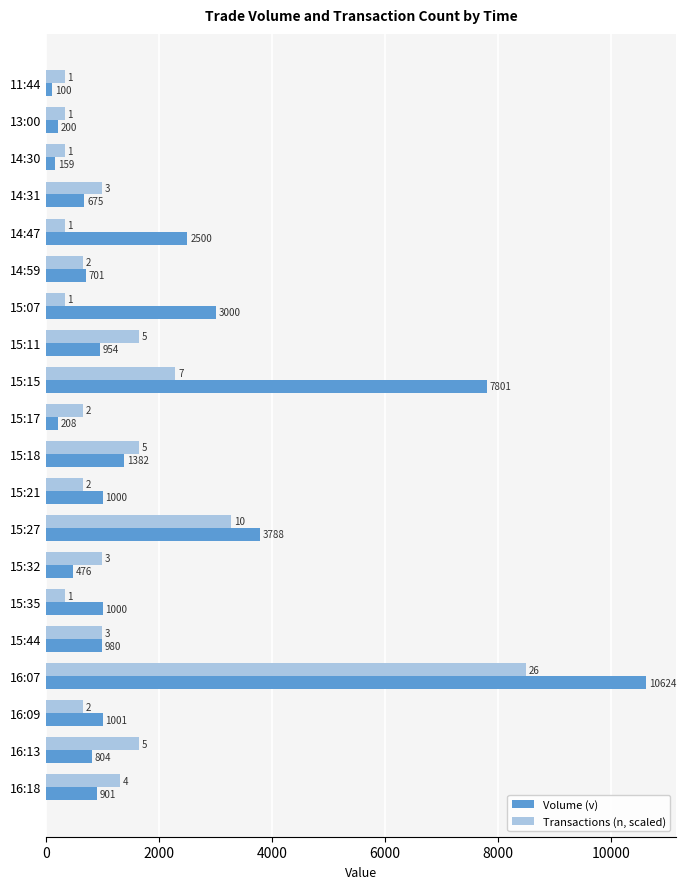

What is the sum of all Volume (v) values?

38254.0